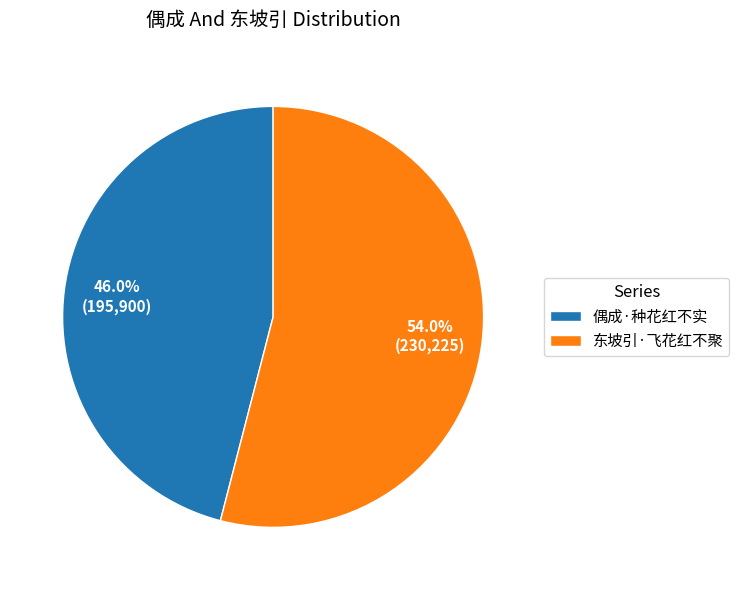

To the nearest percent, what is the combined percentage of 偶成·种花红不实 and 东坡引·飞花红不聚?

100%